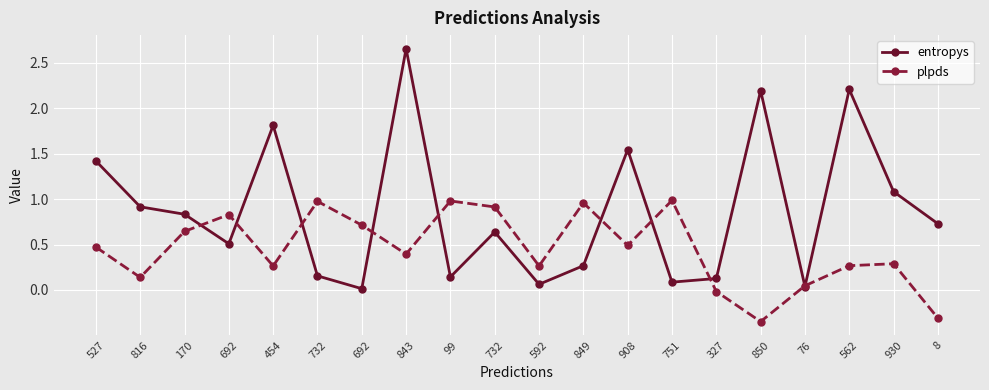

Which label corresponds to the largest value in the chart?

843